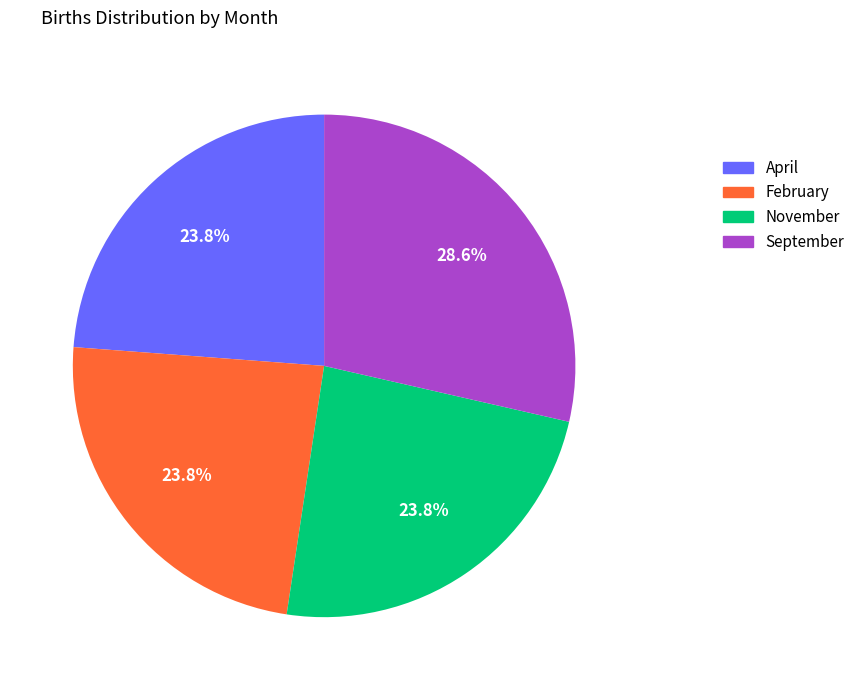

Count the number of slices in the pie.

4